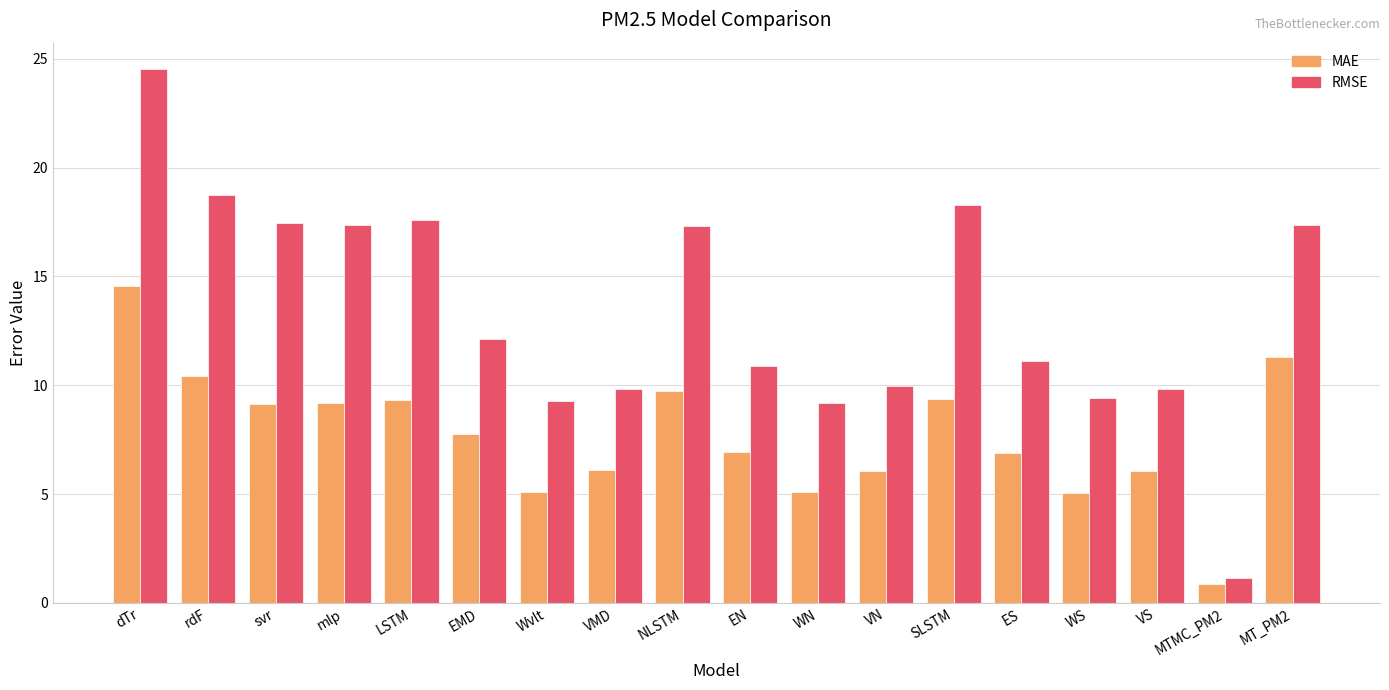

Which label corresponds to the smallest value in the chart?

MTMC_PM2